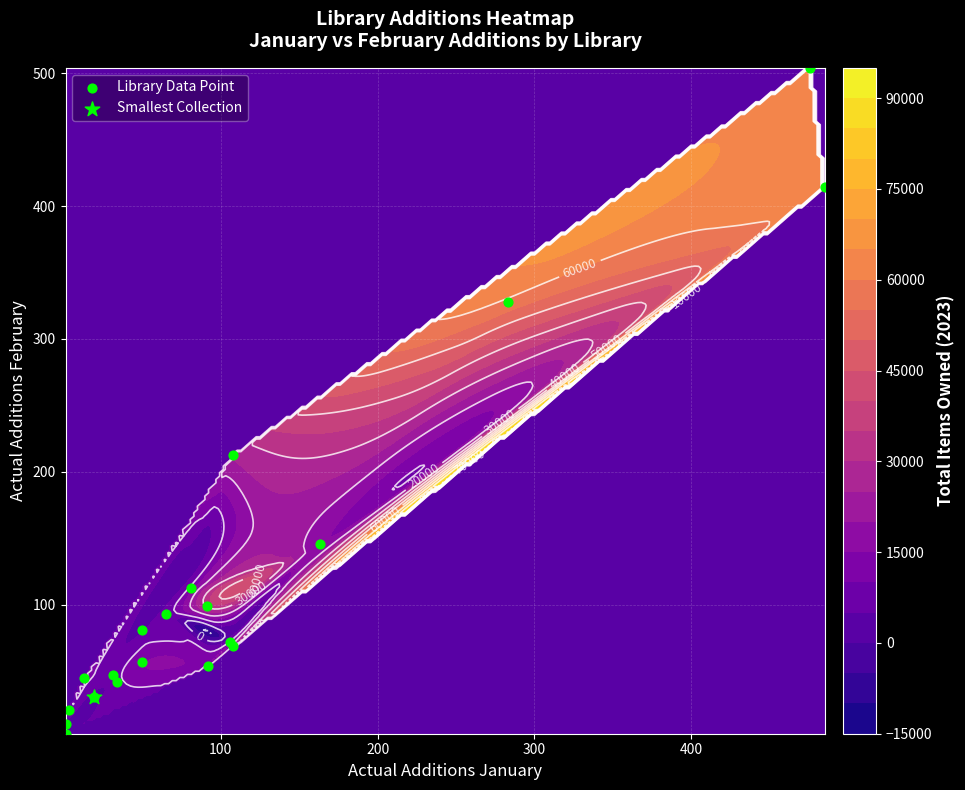

The chart shows a value of 177 at 16. True or false?

False